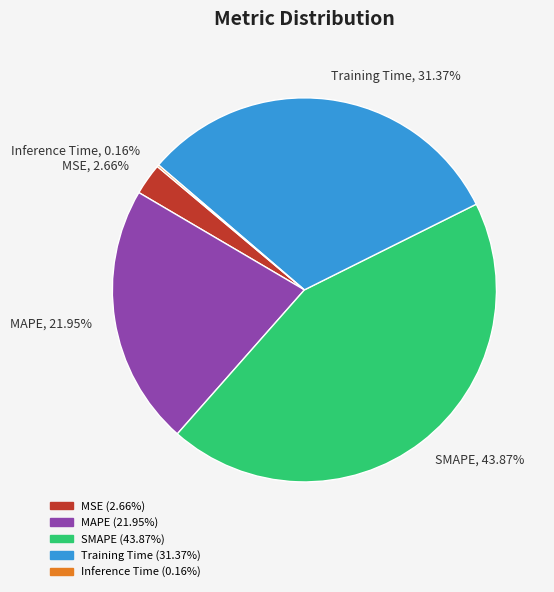

What is the largest slice in the pie chart?

SMAPE